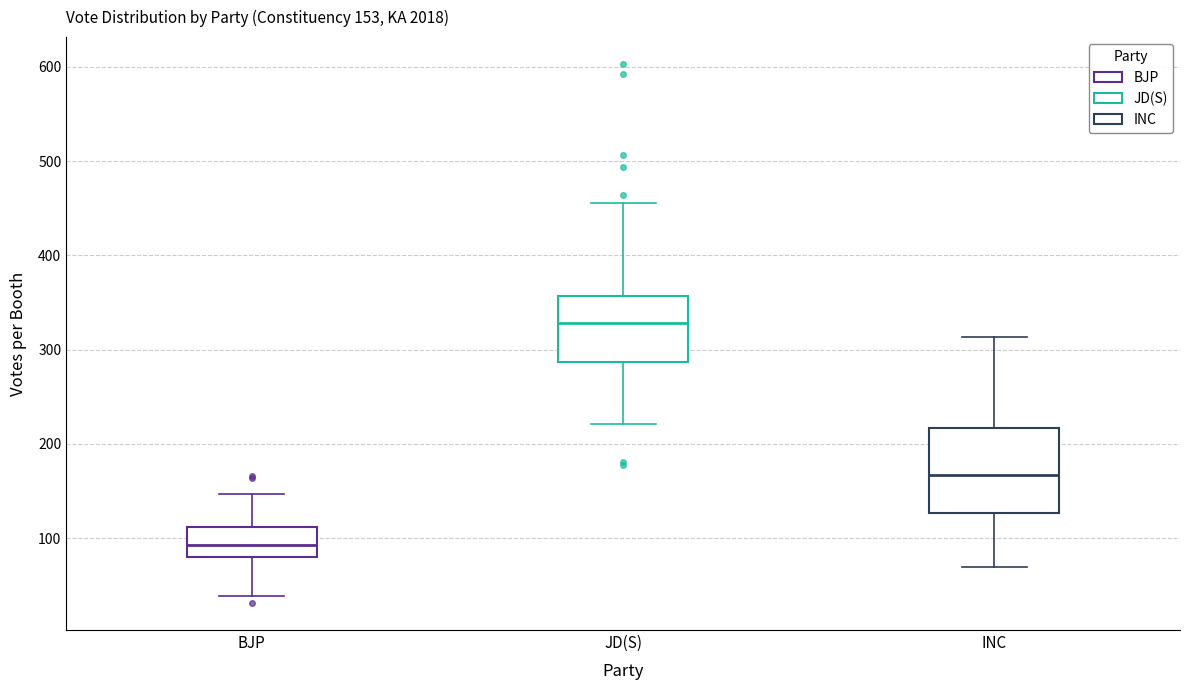

Which box has the lowest median line?

BJP